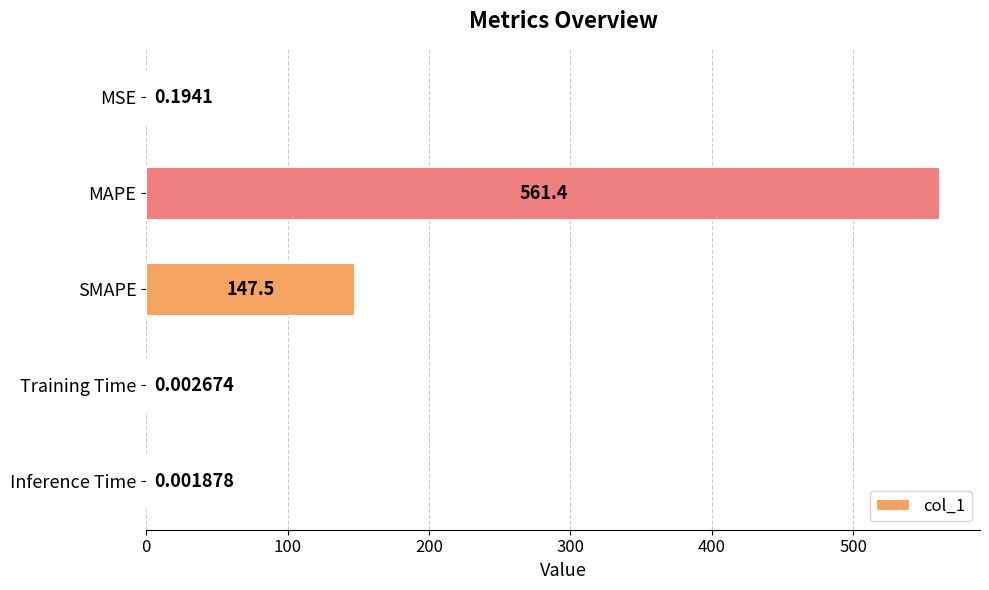

What is the average value?

141.8